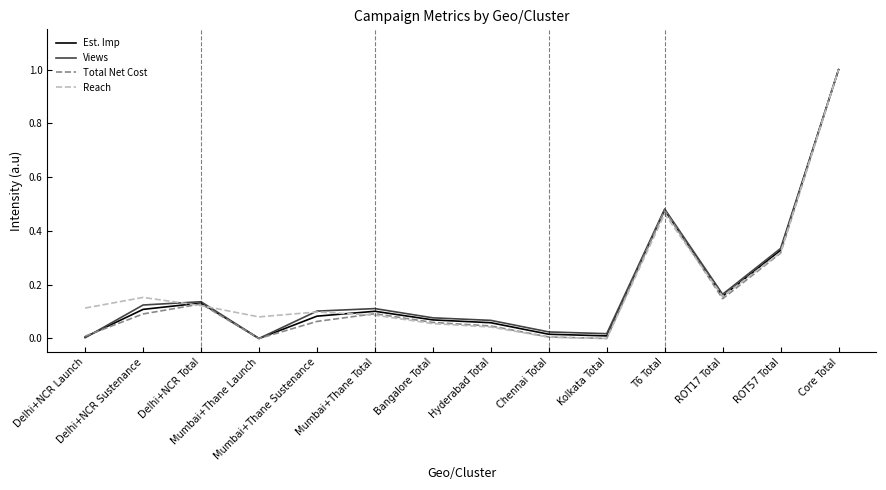

What is the maximum value for Est. Imp?

1.0